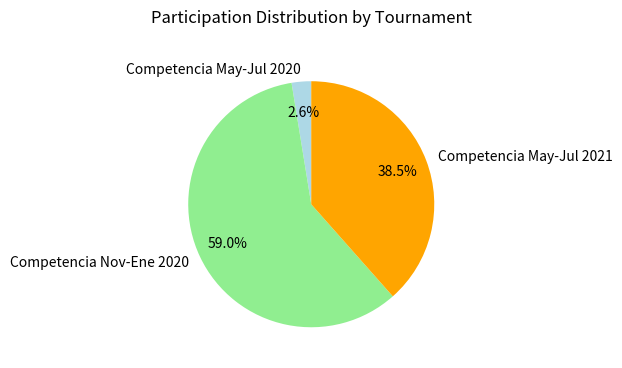

Rank the categories by value from highest to lowest.

Competencia Nov-Ene 2020, Competencia May-Jul 2021, Competencia May-Jul 2020